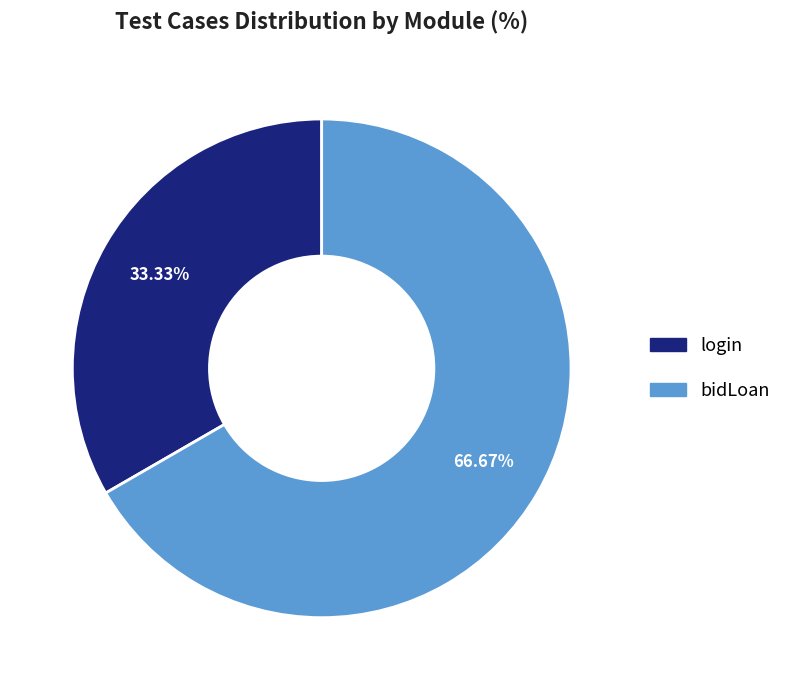

How many segments does this pie chart have?

2